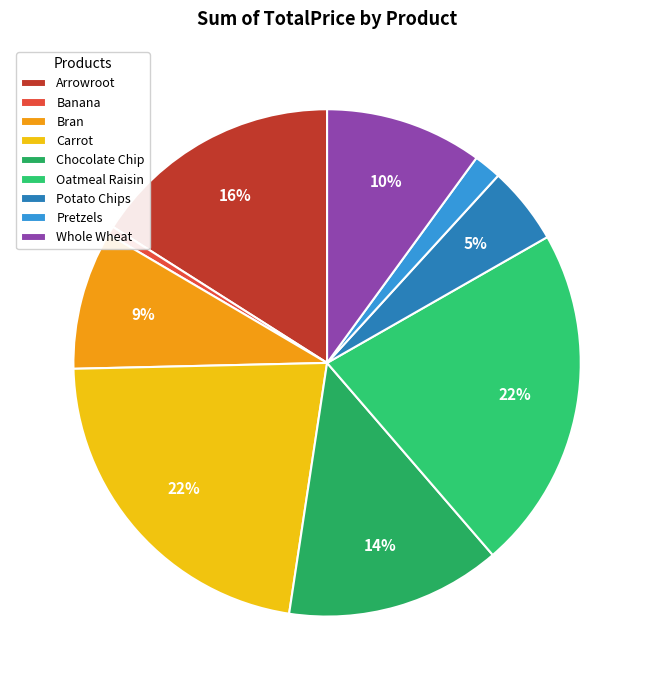

Which category has the smallest portion of the pie?

Banana